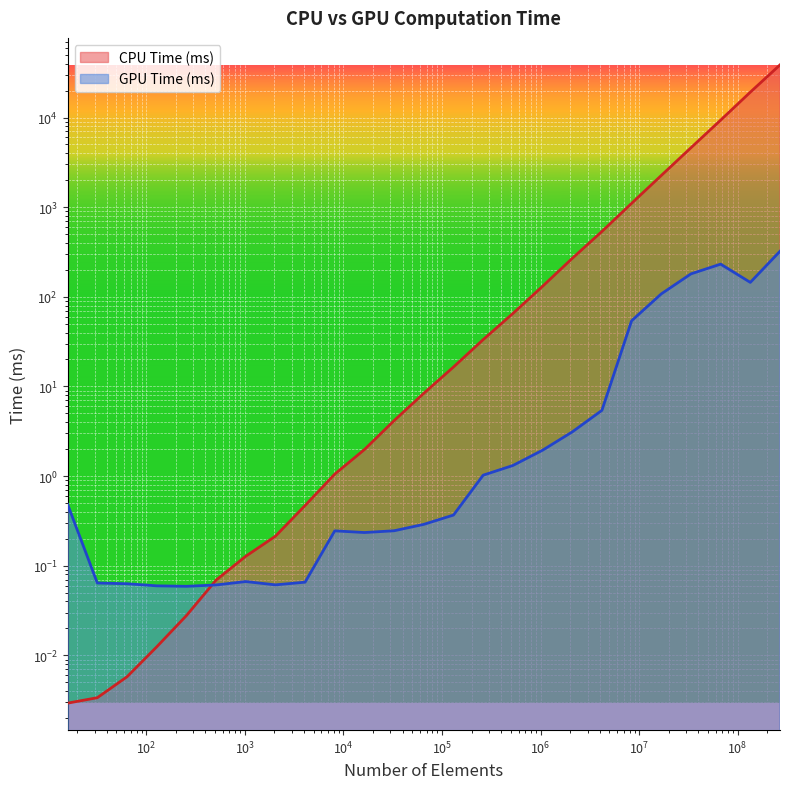

Which series has the largest total across all categories?

CPU Time (ms)